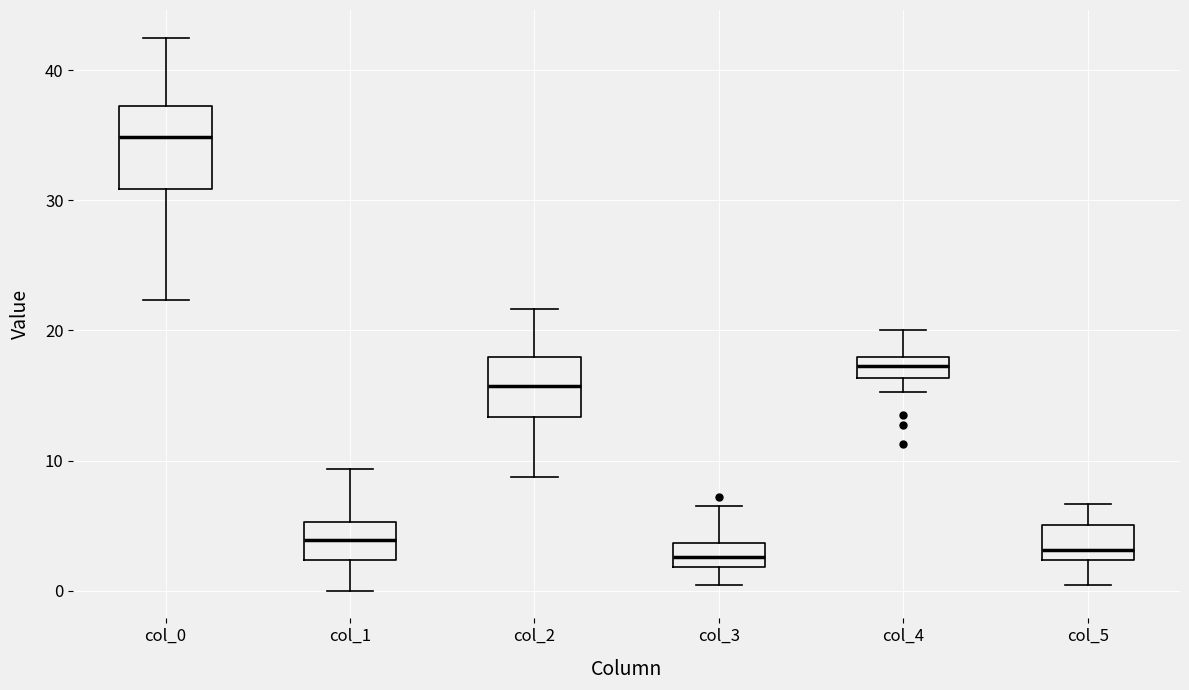

Reading left to right, read every box against the y-axis: the position of its median line, the range the box covers, and the ends of its whiskers. The values are not printed on the chart, so give them approximately, as read against the axis.

col_0: median 35, box 31 to 37, whiskers 22 to 43
col_1: median 4, box 2 to 5, whiskers 0 to 9
col_2: median 16, box 13 to 18, whiskers 9 to 22
col_3: median 3, box 2 to 4, whiskers 0 to 7
col_4: median 17, box 16 to 18, whiskers 15 to 20
col_5: median 3, box 2 to 5, whiskers 0 to 7